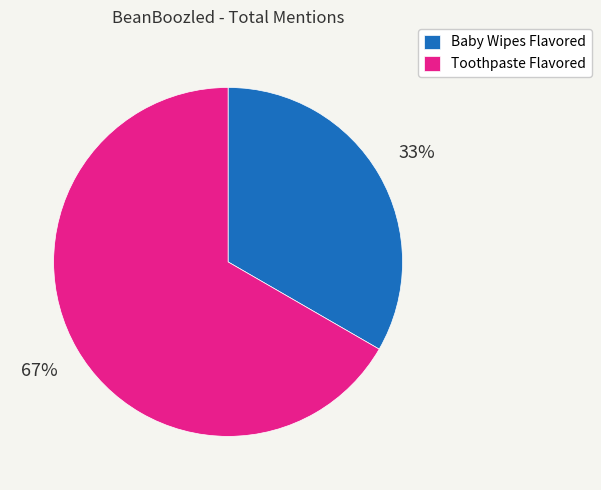

Between Toothpaste Flavored and Baby Wipes Flavored, which is larger?

Toothpaste Flavored